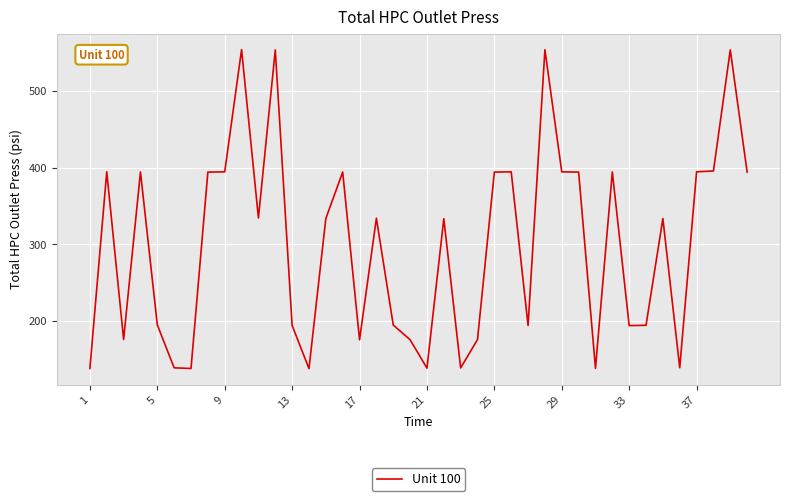

What is the smallest value displayed?

137.3